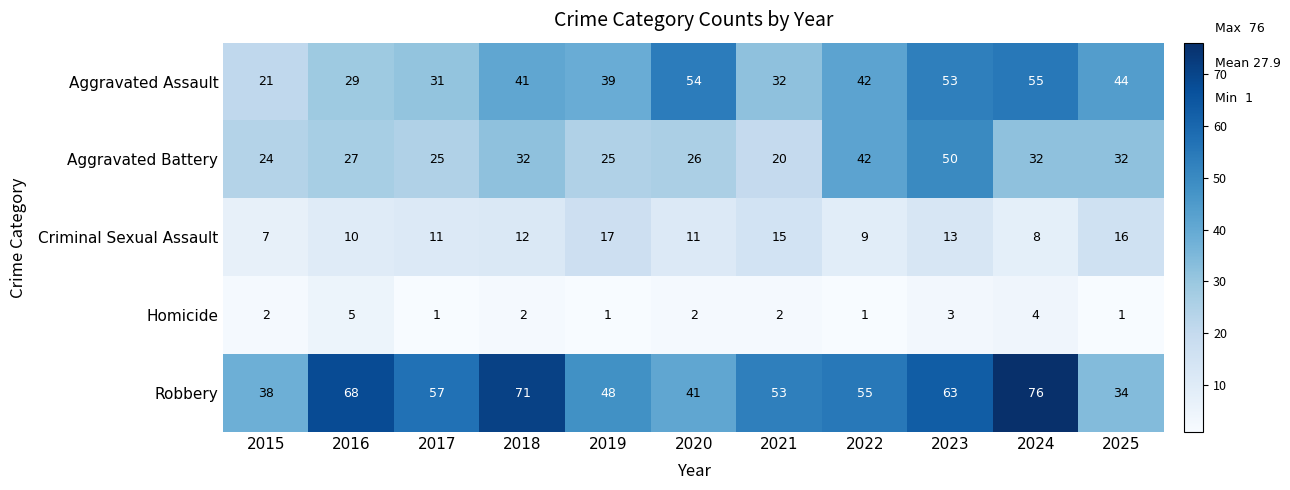

What is the spread (max minus min) of values at 2016?

63